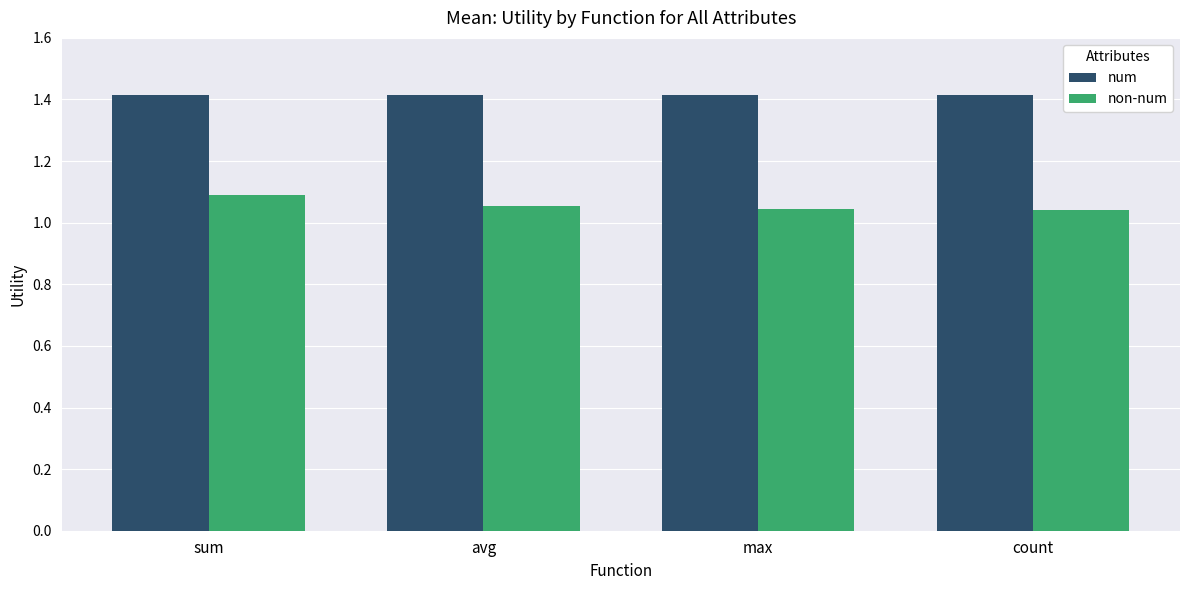

Is the value of non-num at count greater than the value of num at max?

No